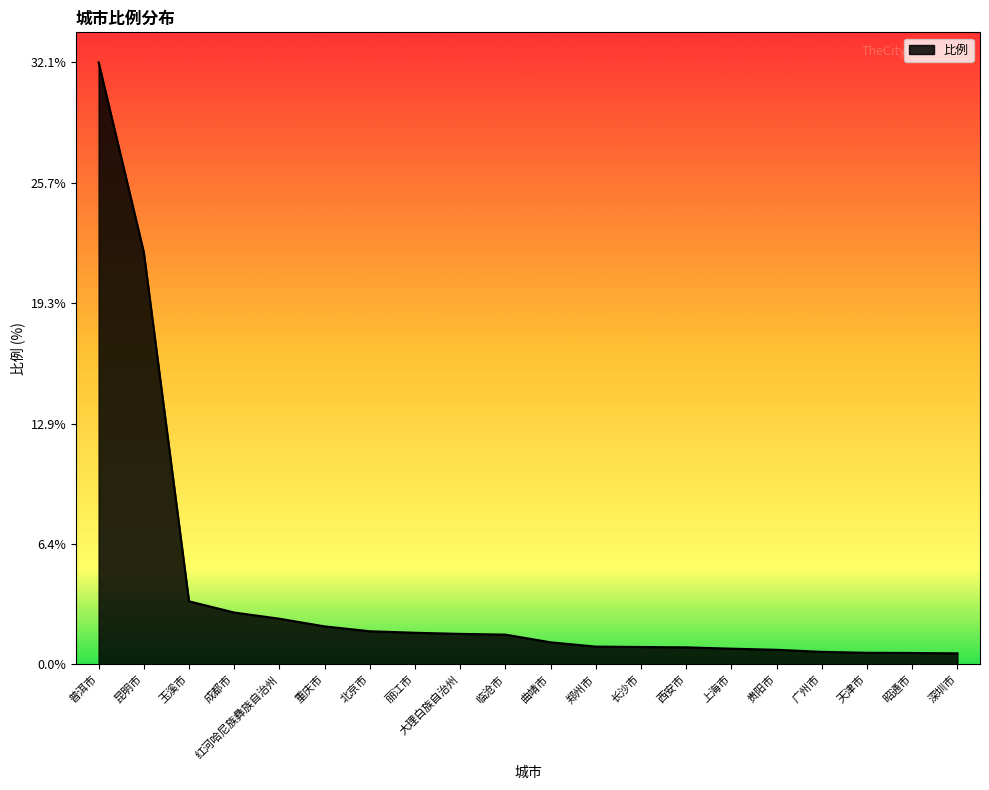

What is the smallest value displayed?

0.6